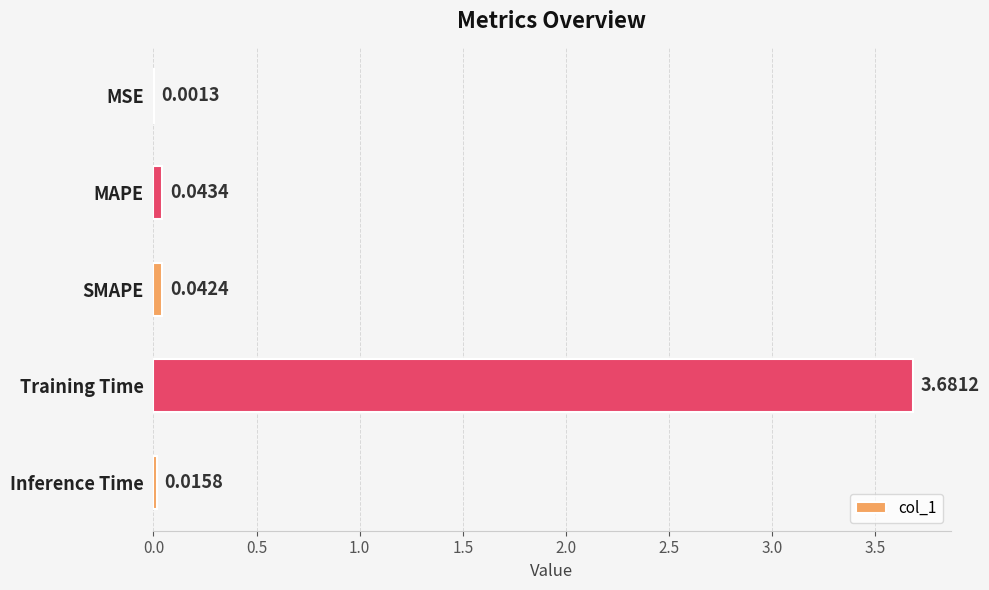

Which label corresponds to the largest value in the chart?

Training Time